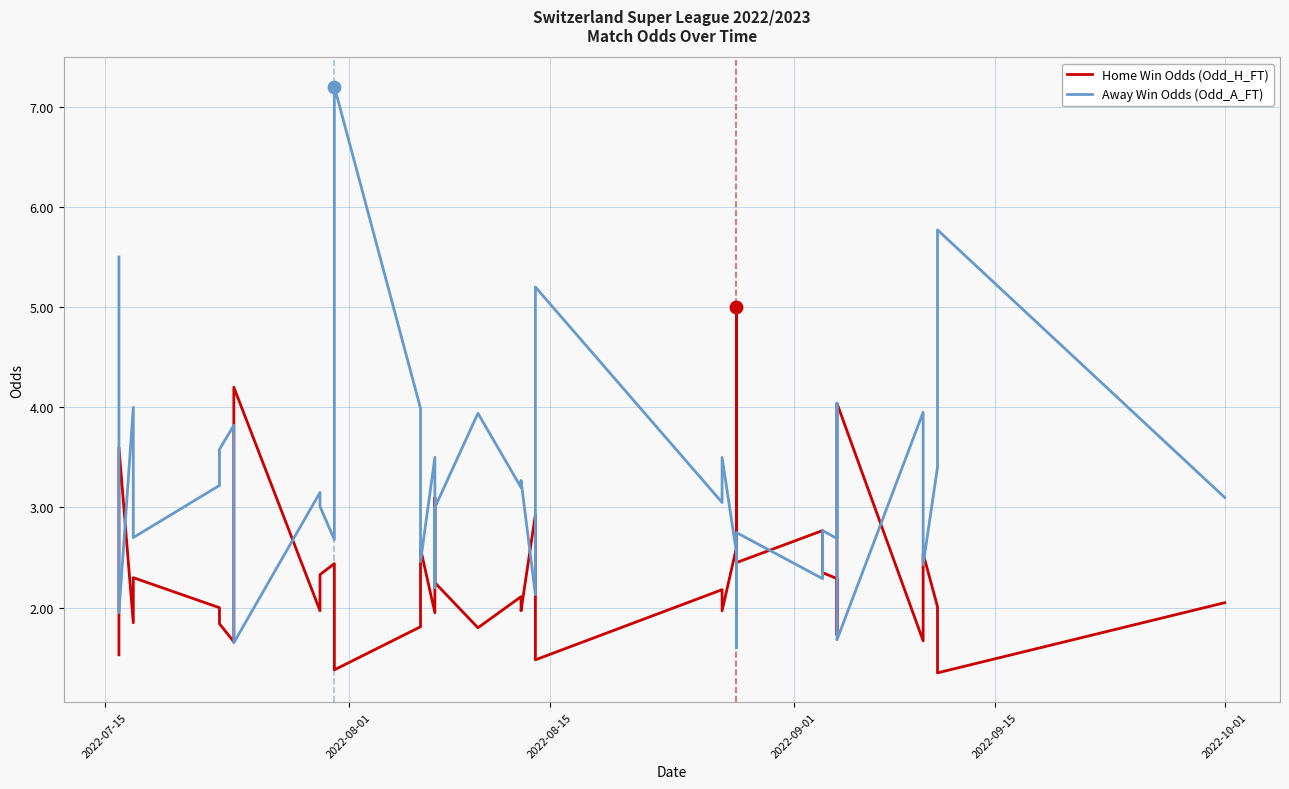

At how many categories does at least one series exceed 6?

1